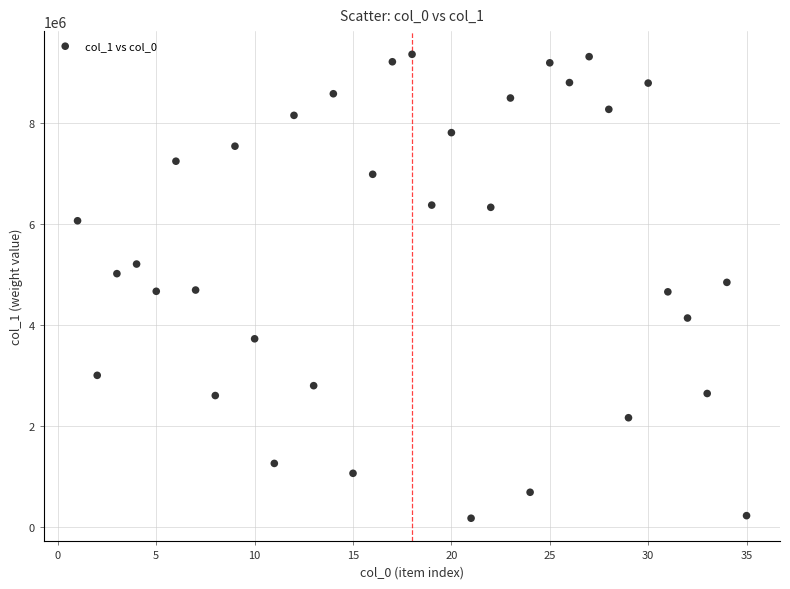

What is the range of X values (max minus min)?

34